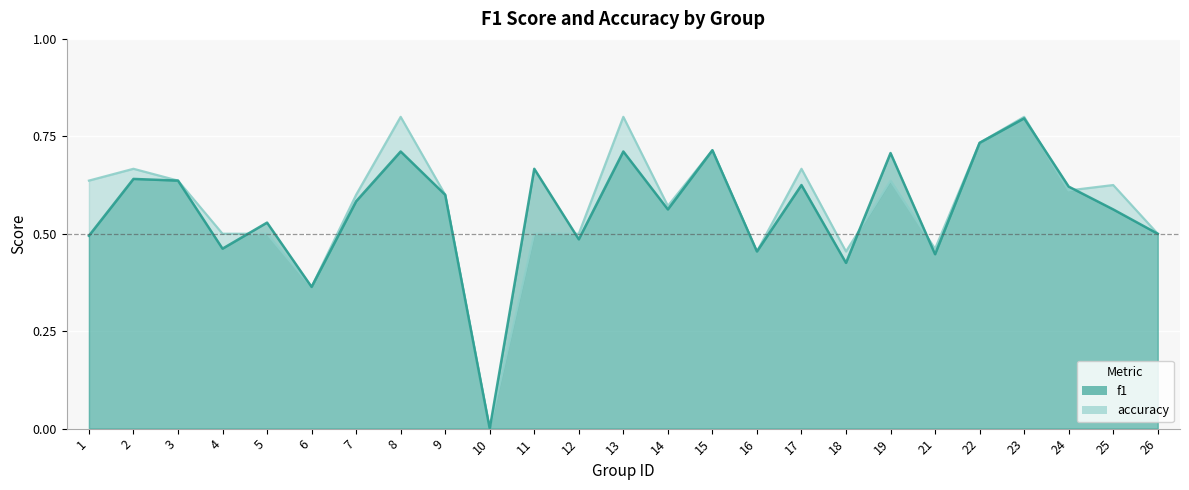

At which label does accuracy reach its minimum?

10